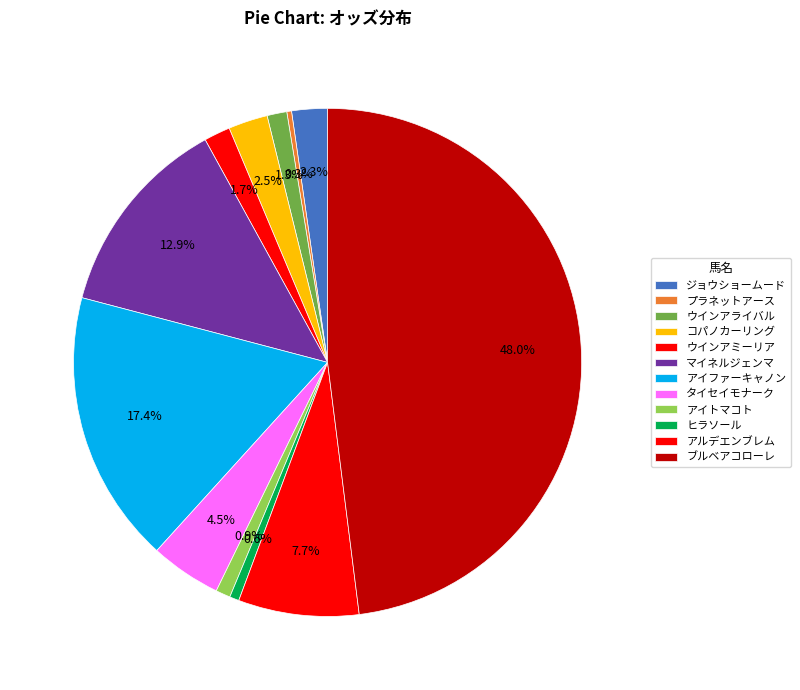

How many slices are in this pie chart?

12